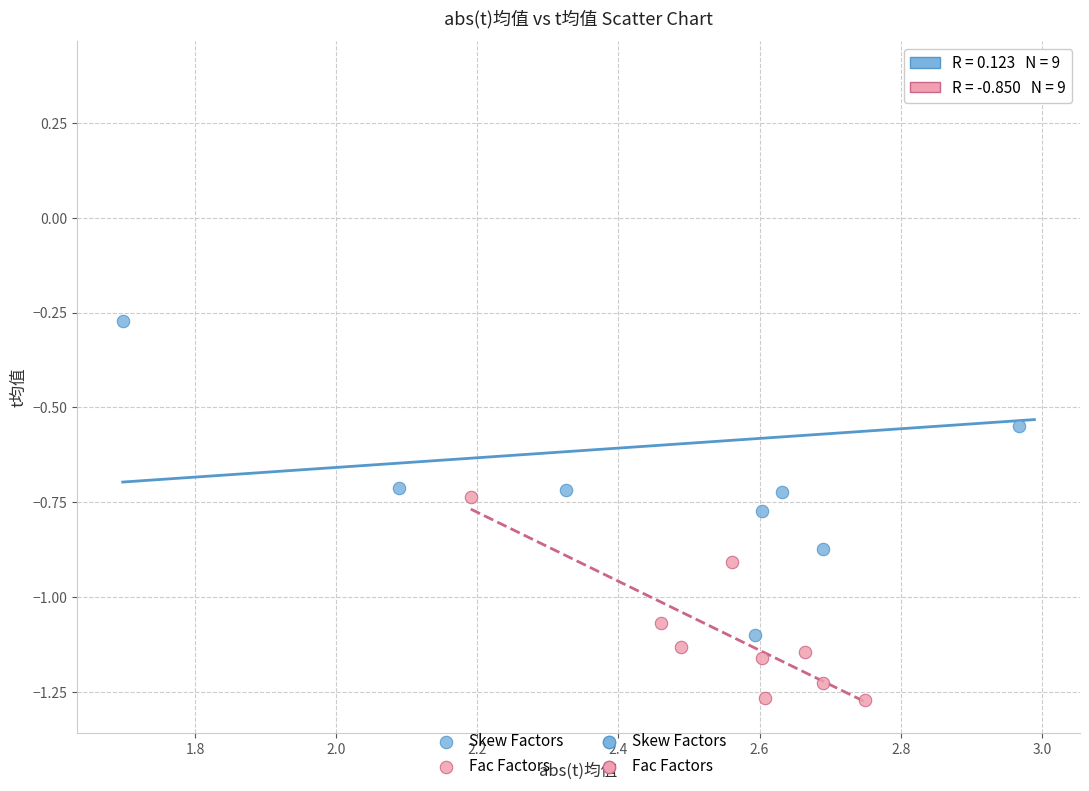

Which series reaches the maximum Y coordinate?

Skew Factors